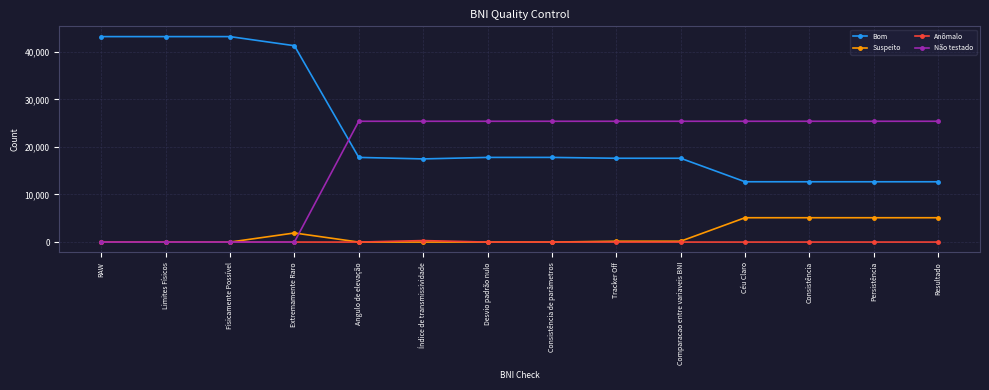

The Suspeito series shows 5116 at Resultado. True or false?

True